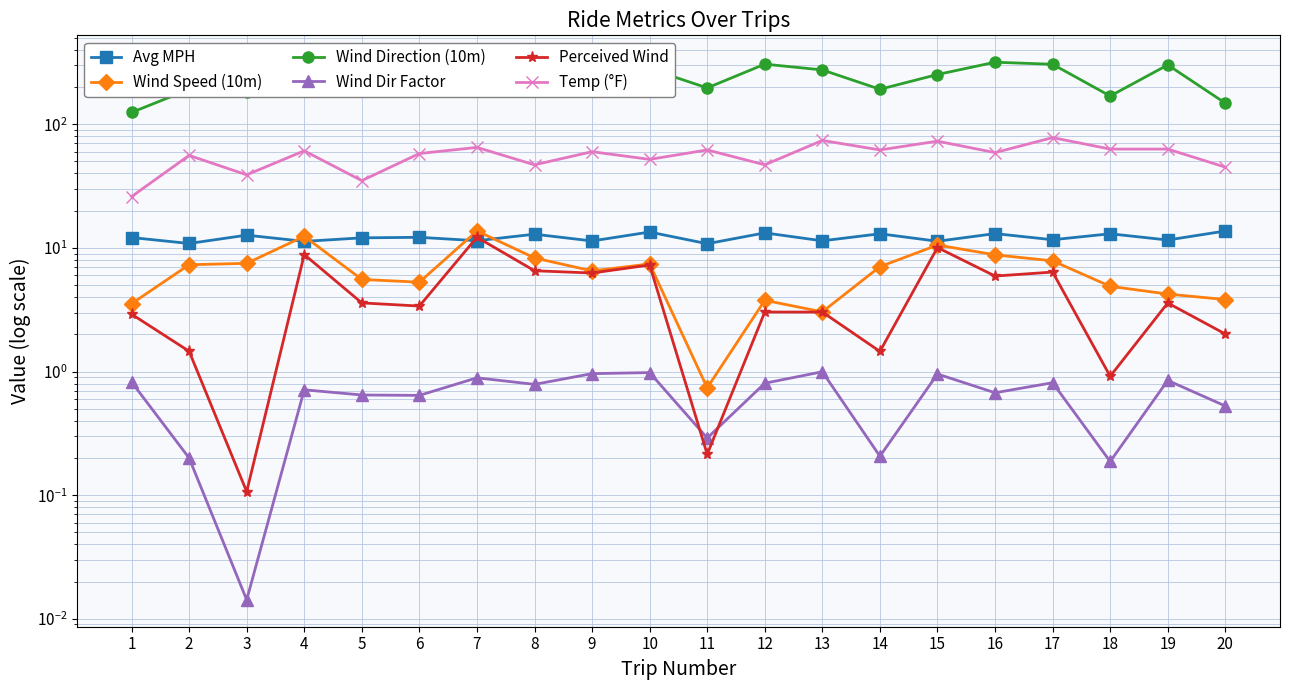

Which label corresponds to the largest value in the chart?

16